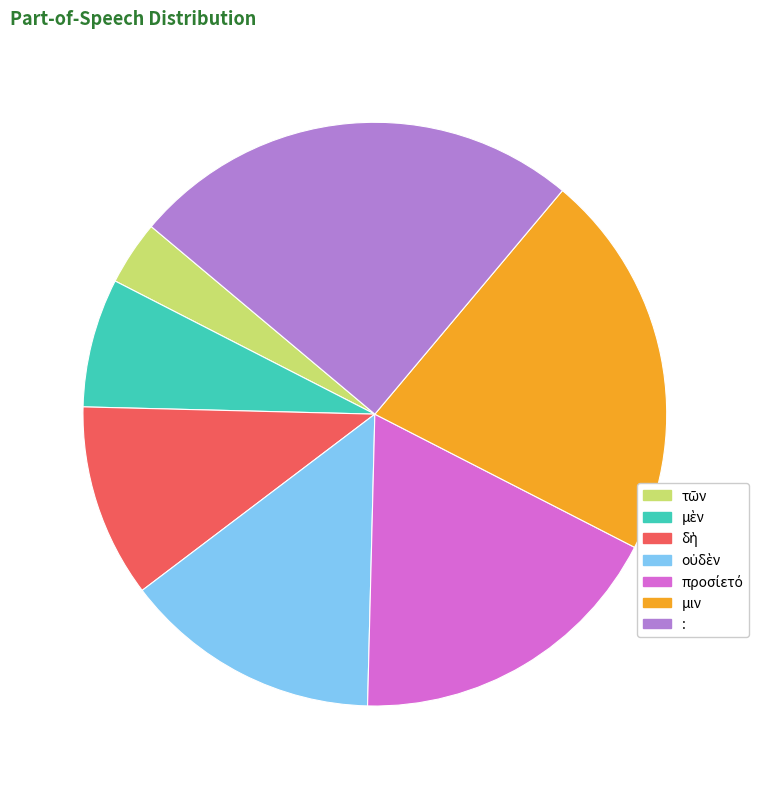

Does any single category account for the majority?

No